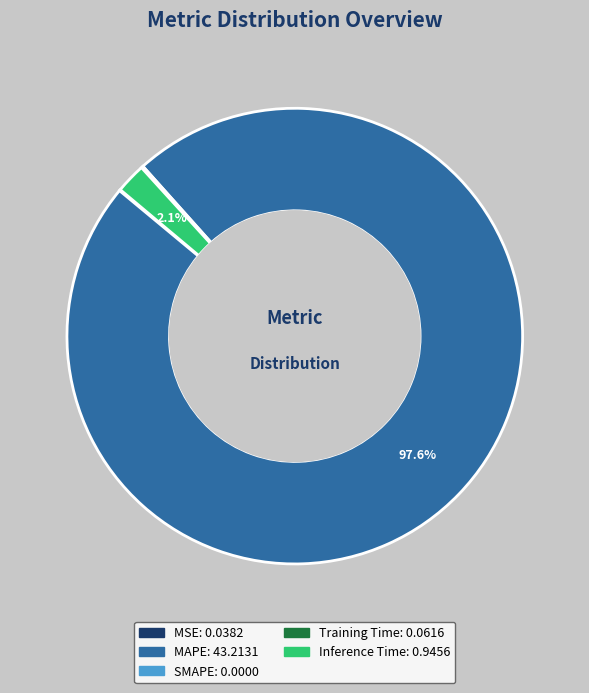

Does any single category account for the majority?

Yes